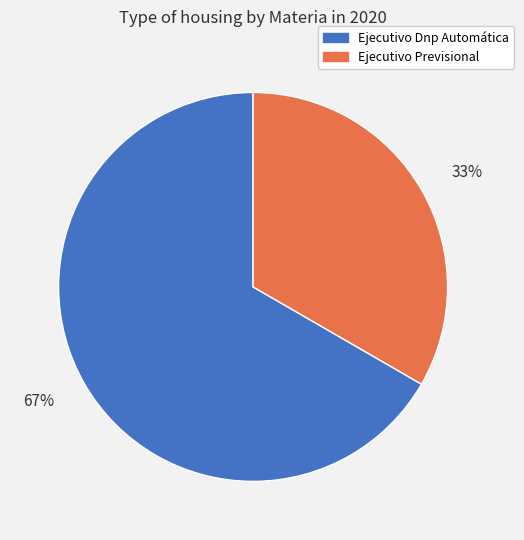

Does 33% represent more than half of the total?

No